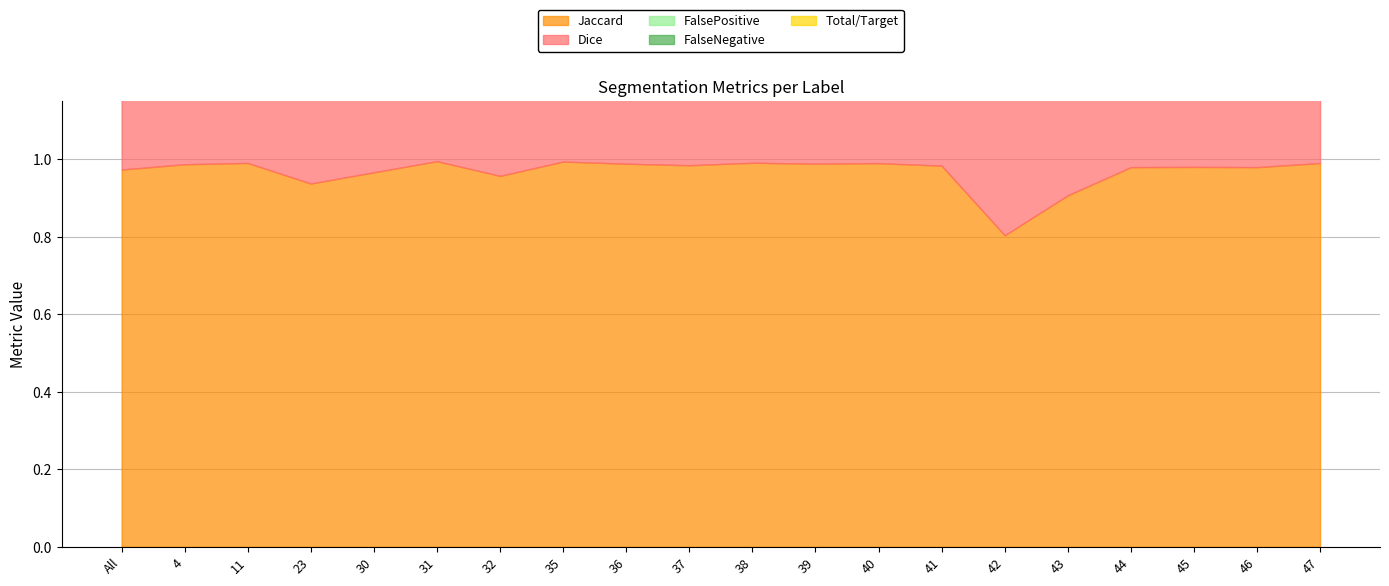

The value of Dice at 45 is 0.4. True or false?

False